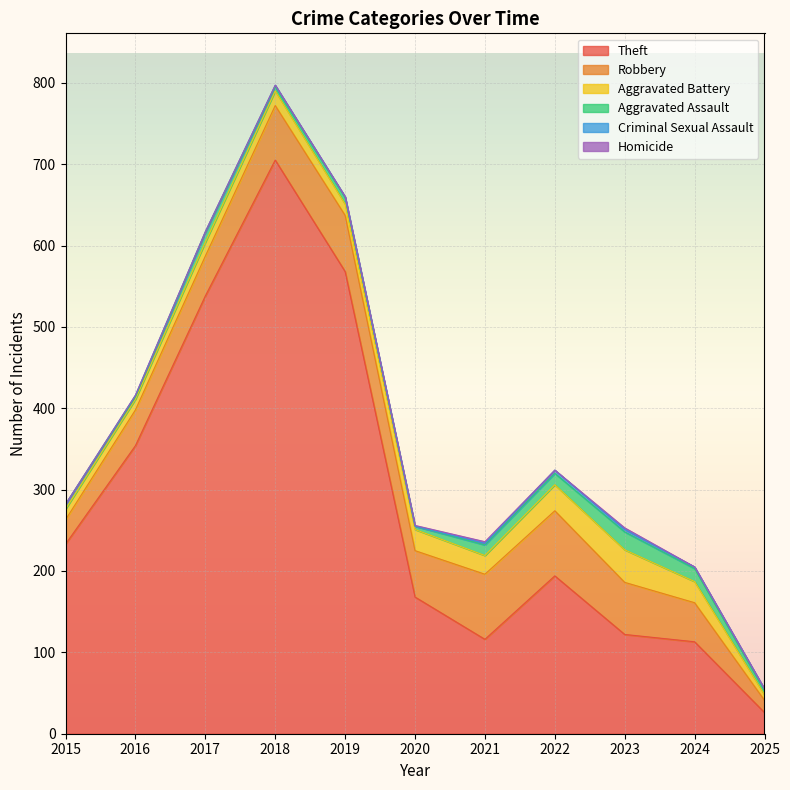

Which series has the largest total across all categories?

Theft